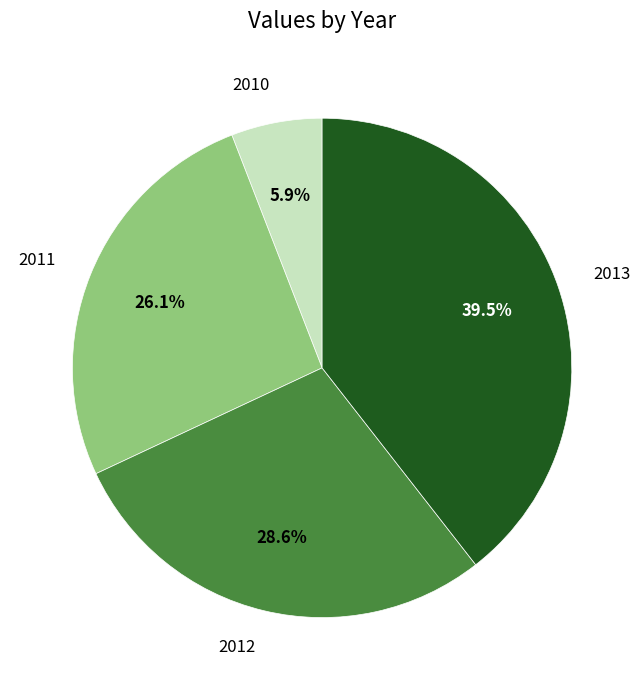

Is there any slice that represents more than half of the pie?

No